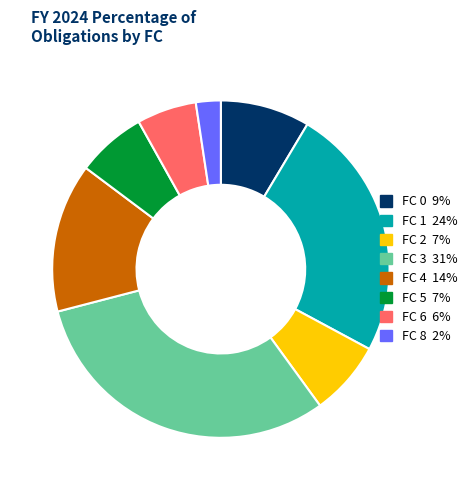

Does any single category account for the majority?

No